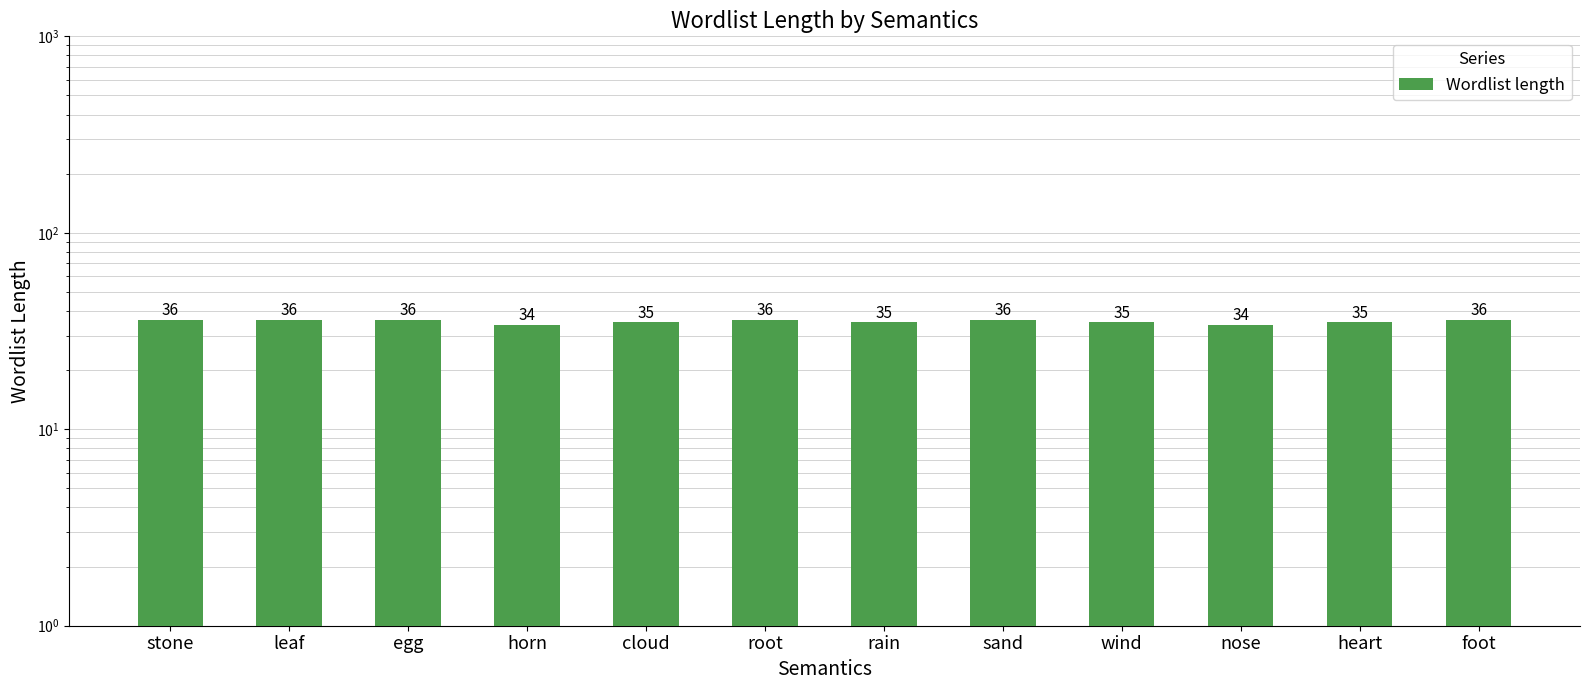

Approximately how many times larger is the value at egg compared to nose?

1.1